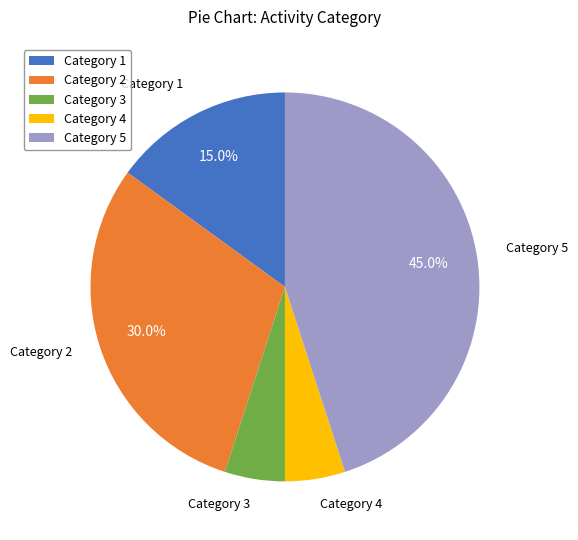

How many segments does this pie chart have?

5